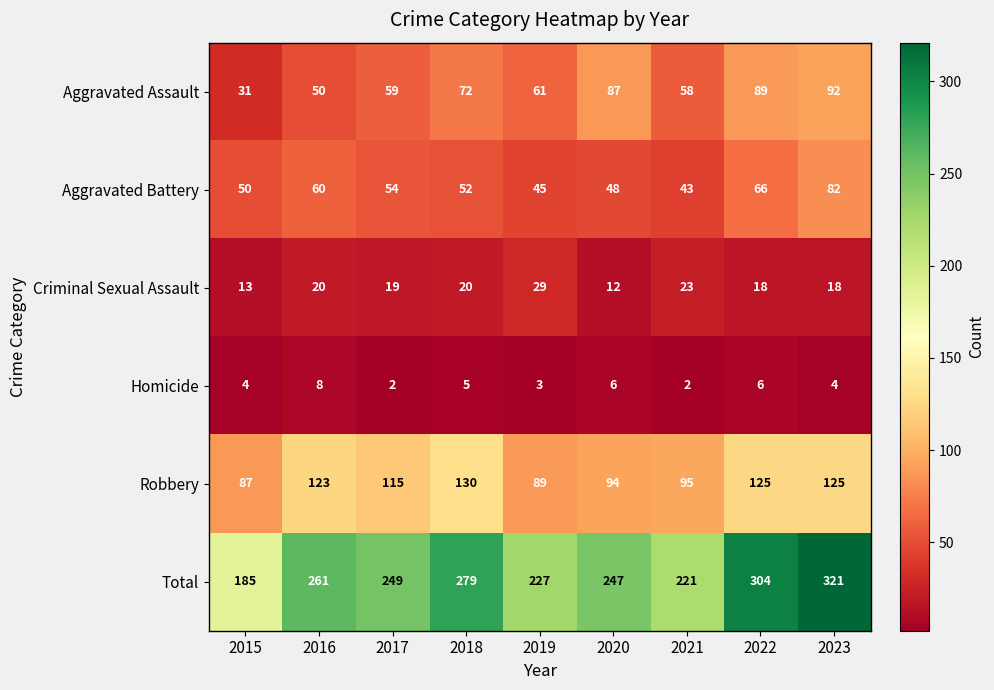

Count the number of categories in the chart.

9